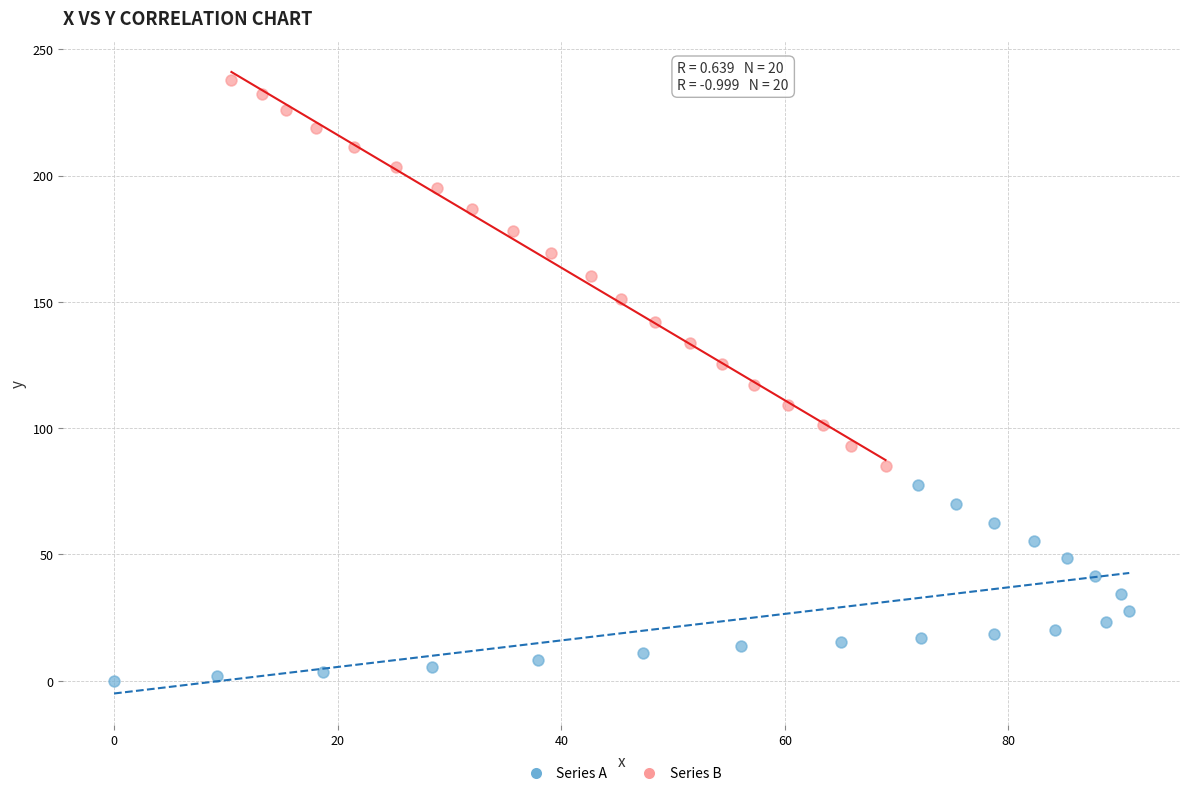

Which series contains the highest Y value?

Series B